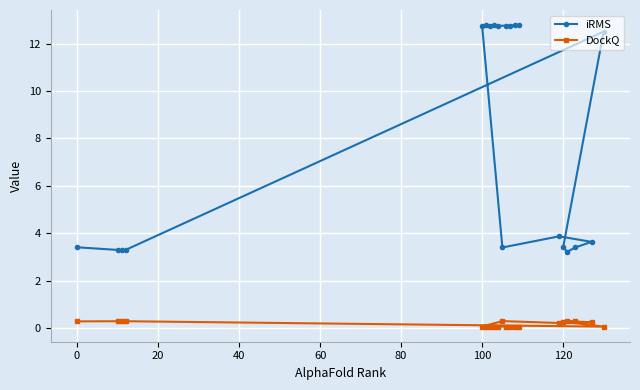

Reading right to left, what are all the values shown in this chart?

iRMS: 12.8	12.8	12.8	12.8	12.8	12.8	12.8	12.8	12.8	3.4	3.9	3.6	3.4	3.2	3.4	12.5	3.3	3.3	3.3	3.4
DockQ: 0.1	0.1	0.1	0.1	0.1	0.1	0.1	0.1	0.1	0.3	0.2	0.2	0.3	0.3	0.3	0.1	0.3	0.3	0.3	0.3